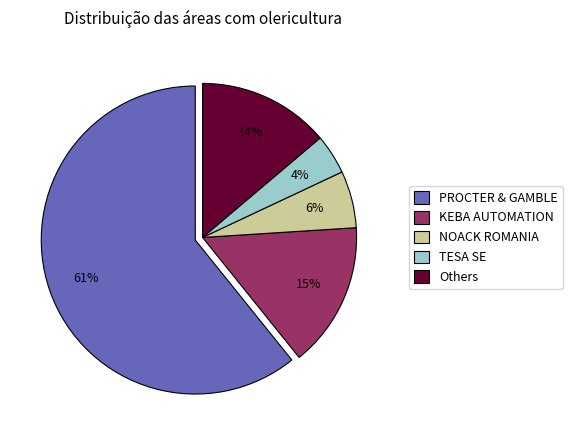

Is there any slice that represents more than half of the pie?

Yes